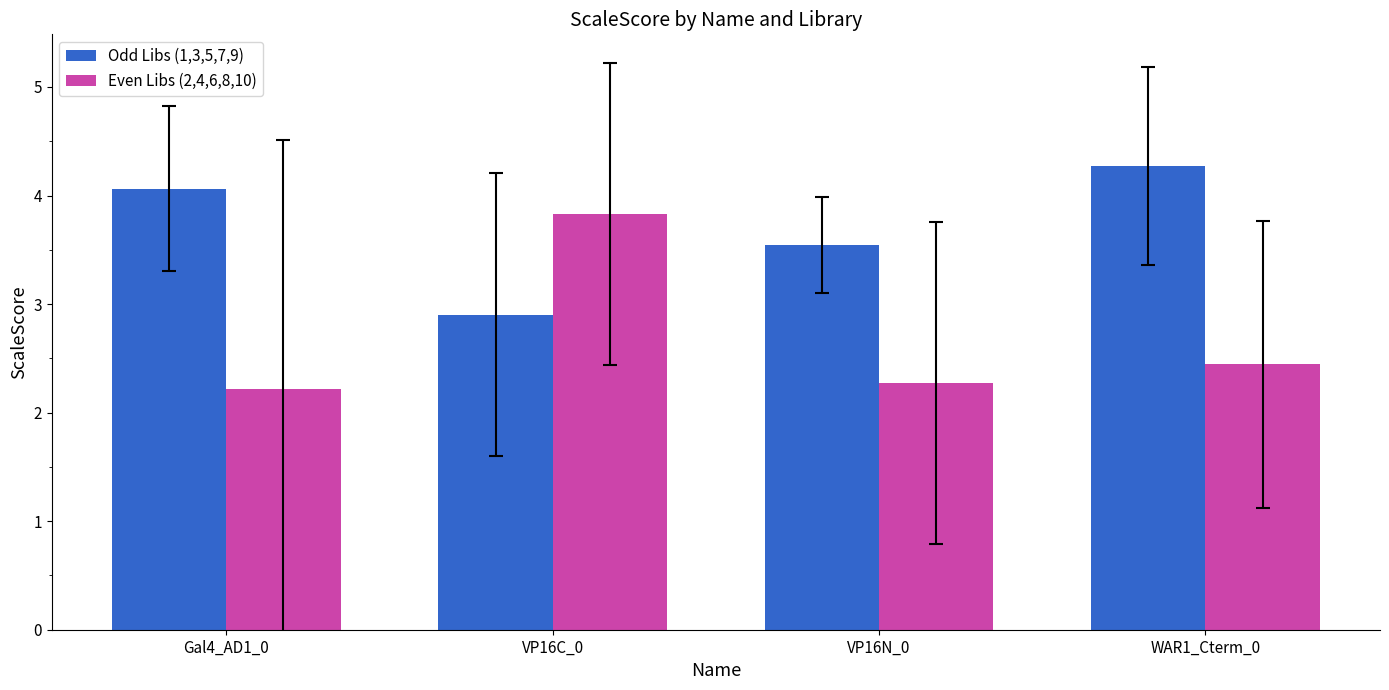

What is the label of the 4th bar from the right?

Gal4_AD1_0